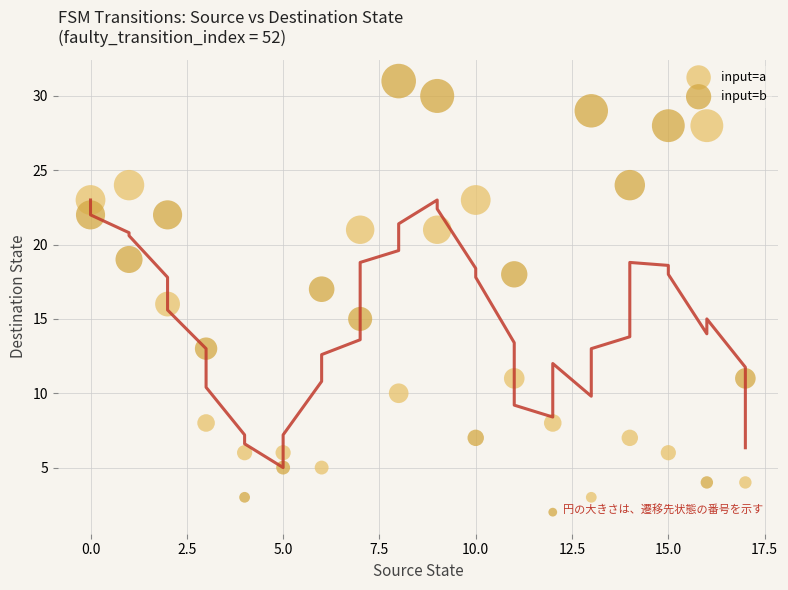

Across all data points, what is the range of Y values (max minus min)?

29